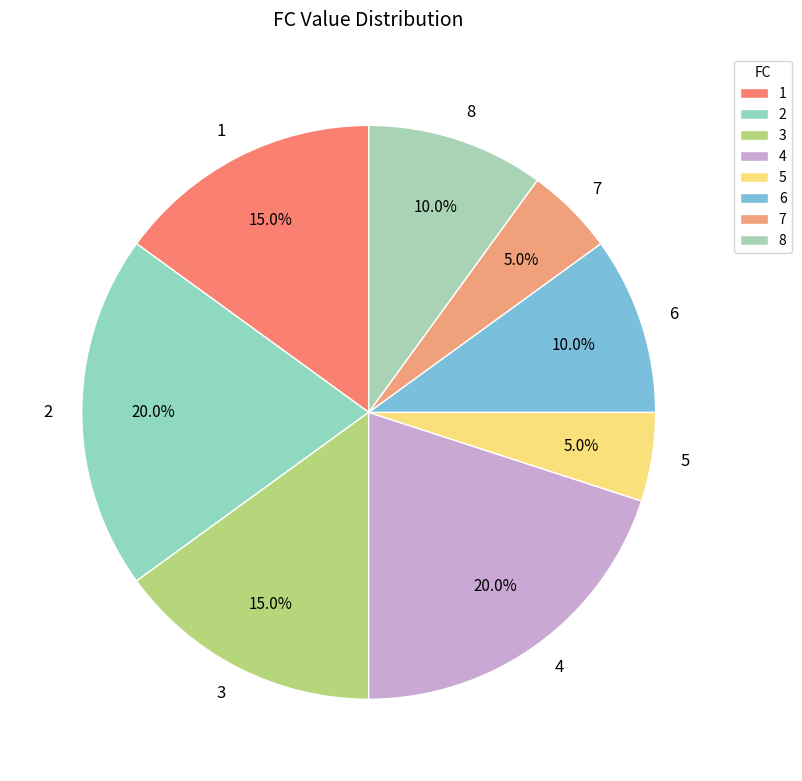

What portion of the pie excludes 5?

95.0%